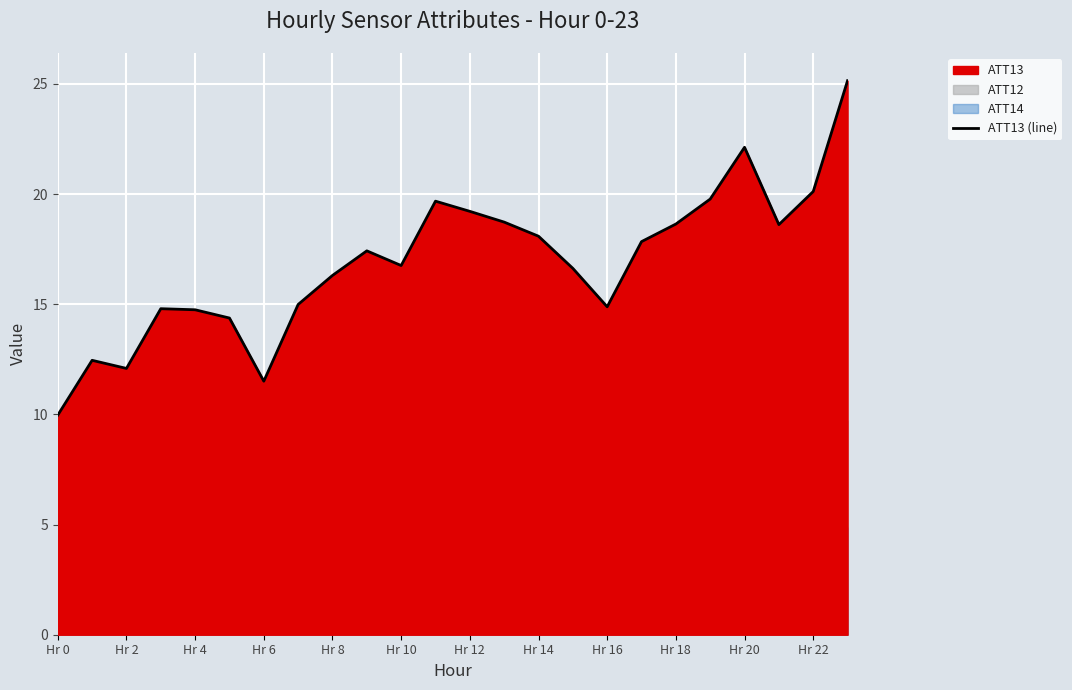

Reading left to right, list all the values displayed in this chart.

10.0	12.5	12.1	14.8	14.7	14.4	11.5	15.0	16.3	17.4	16.8	19.7	19.2	18.7	18.1	16.6	14.9	17.8	18.6	19.8	22.1	18.6	20.1	25.1